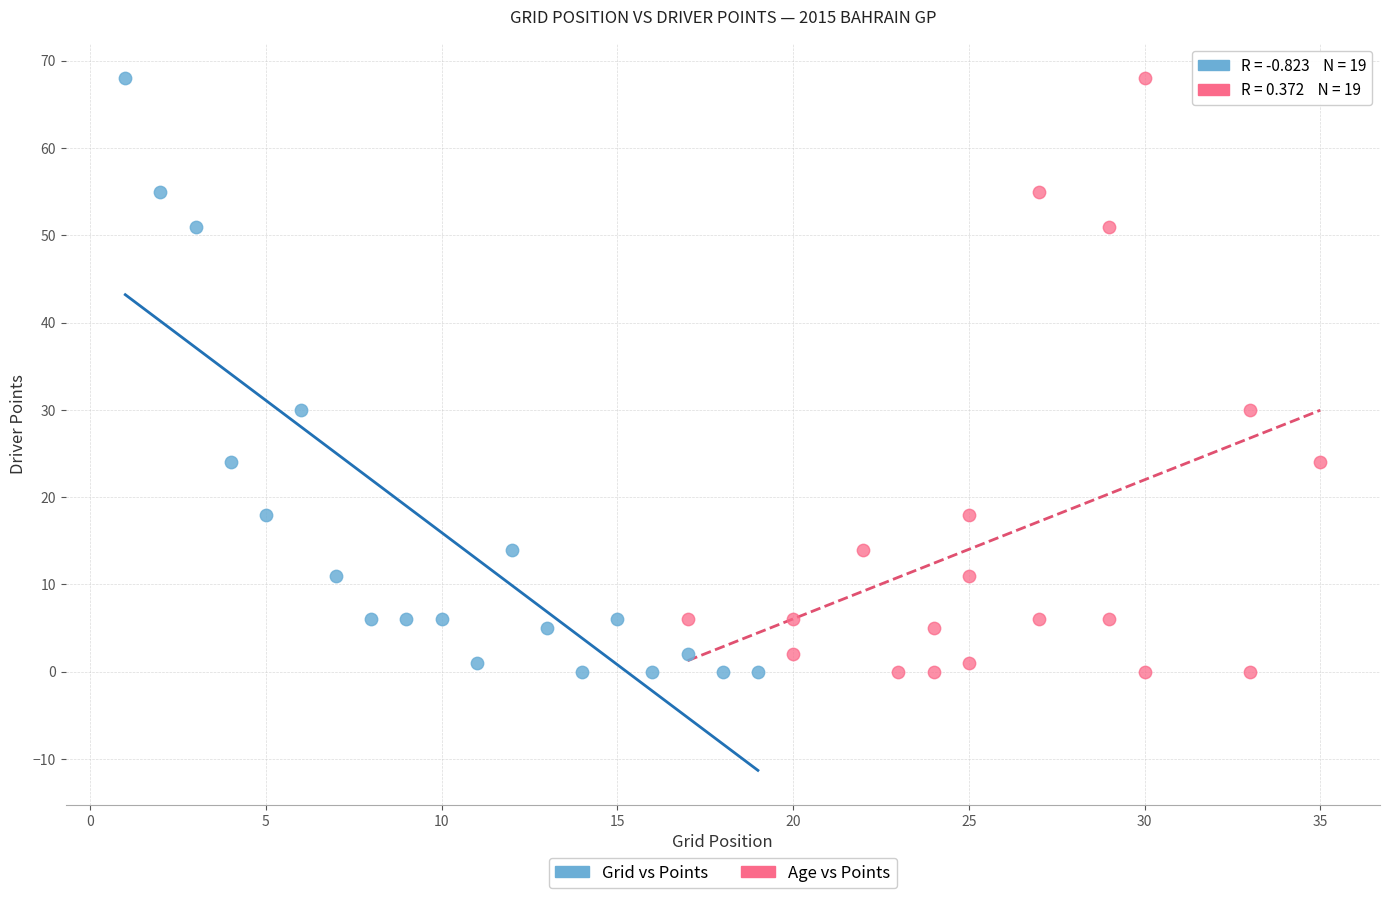

What are all the series names shown in the legend?

Grid vs Points, Age vs Points